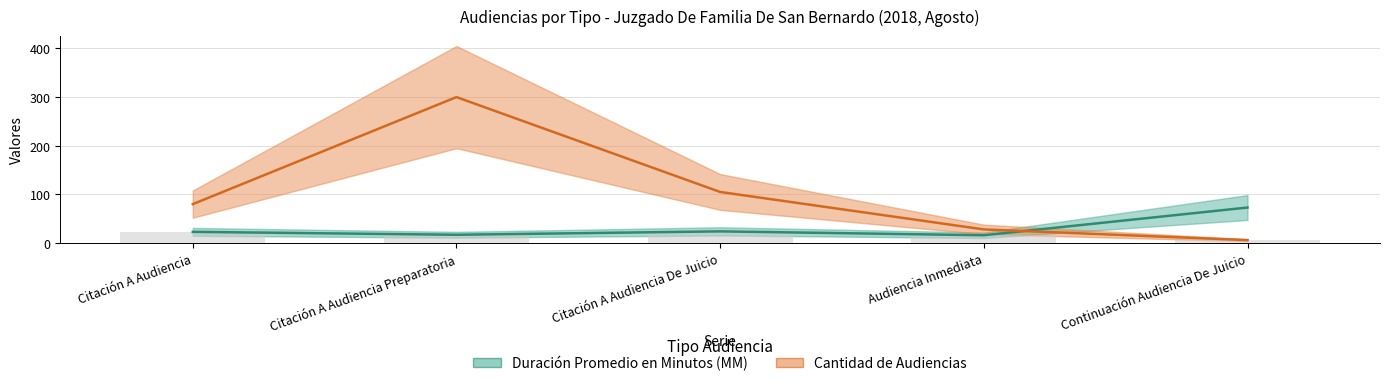

What is the sum of all Cantidad de Audiencias values?

519